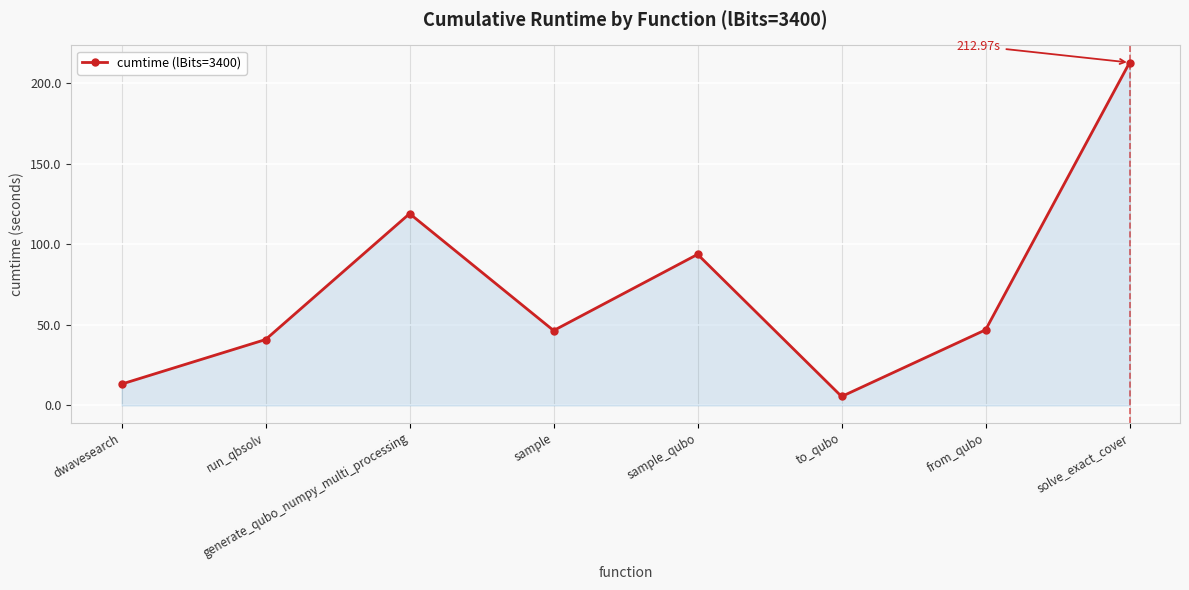

Which category has the highest value across all series?

solve_exact_cover